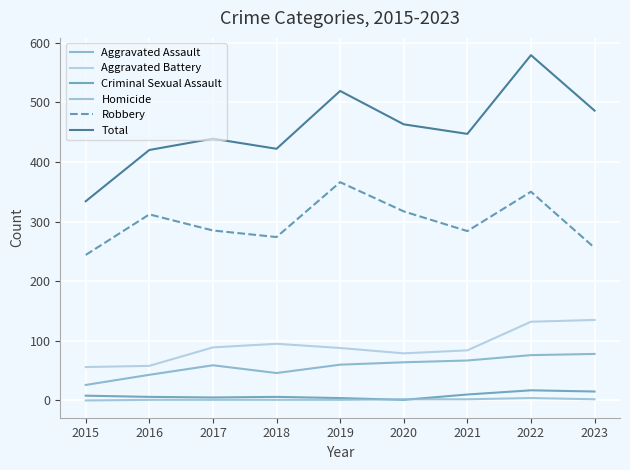

Reading left to right, extract all data points from this chart.

Aggravated Assault: 26	43	59	46	60	64	67	76	78
Aggravated Battery: 56	58	89	95	88	79	84	132	135
Criminal Sexual Assault: 8	6	5	6	4	1	10	17	15
Homicide: 0	1	1	1	1	2	2	4	2
Robbery: 244	312	285	274	366	317	284	350	256
Total: 334	420	439	422	519	463	447	579	486